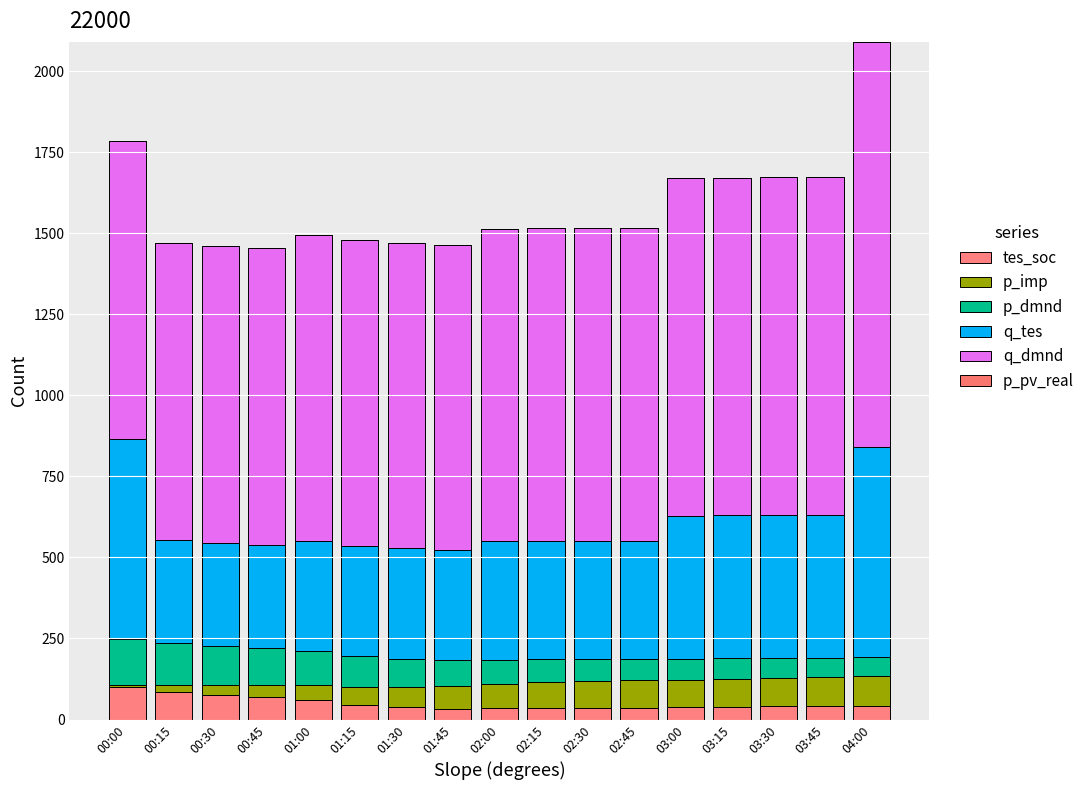

How many distinct data groups are displayed?

5